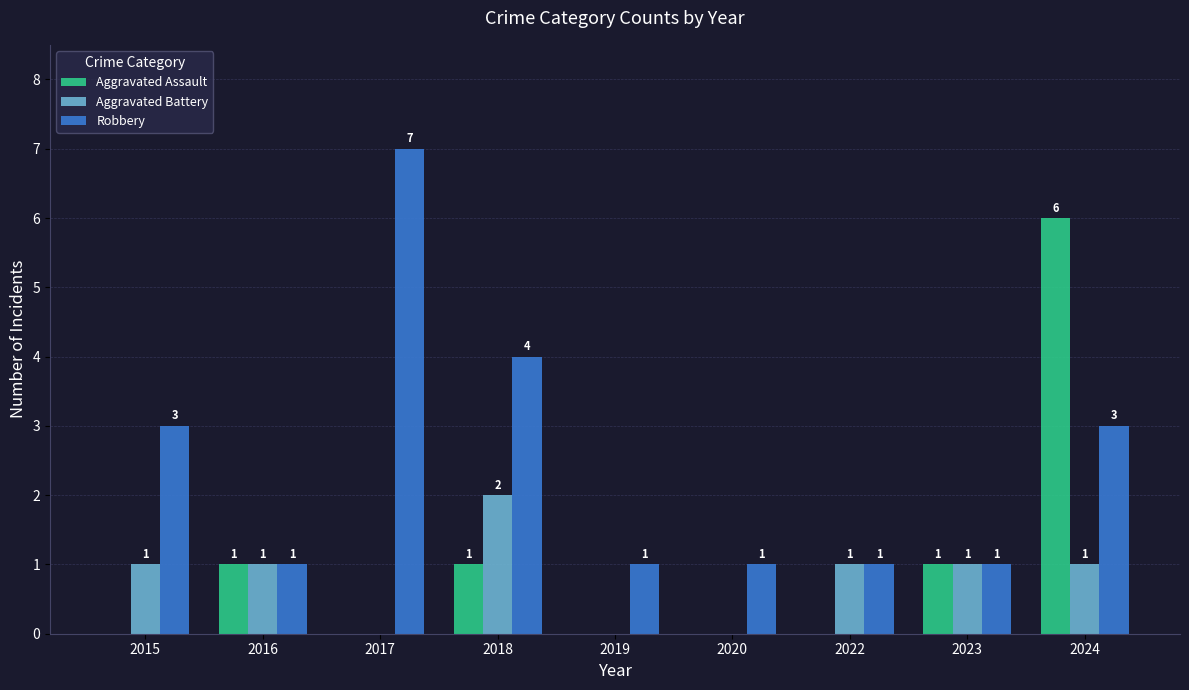

How many series are shown in this chart?

3